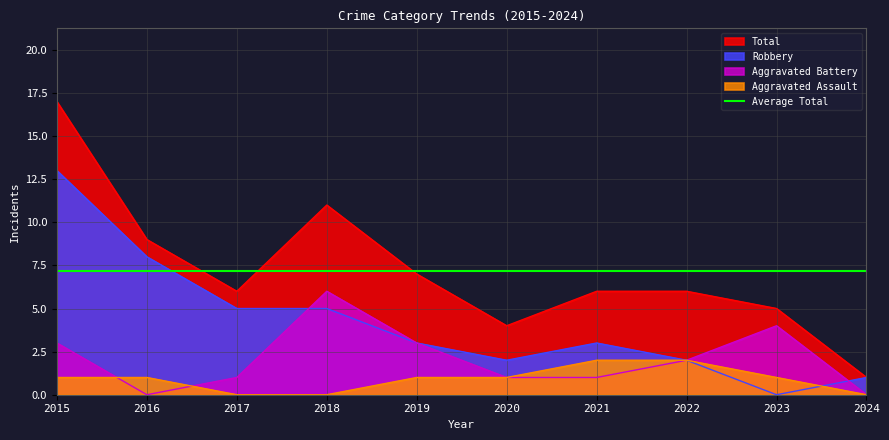

What is the spread (max minus min) of values at 2022?

4